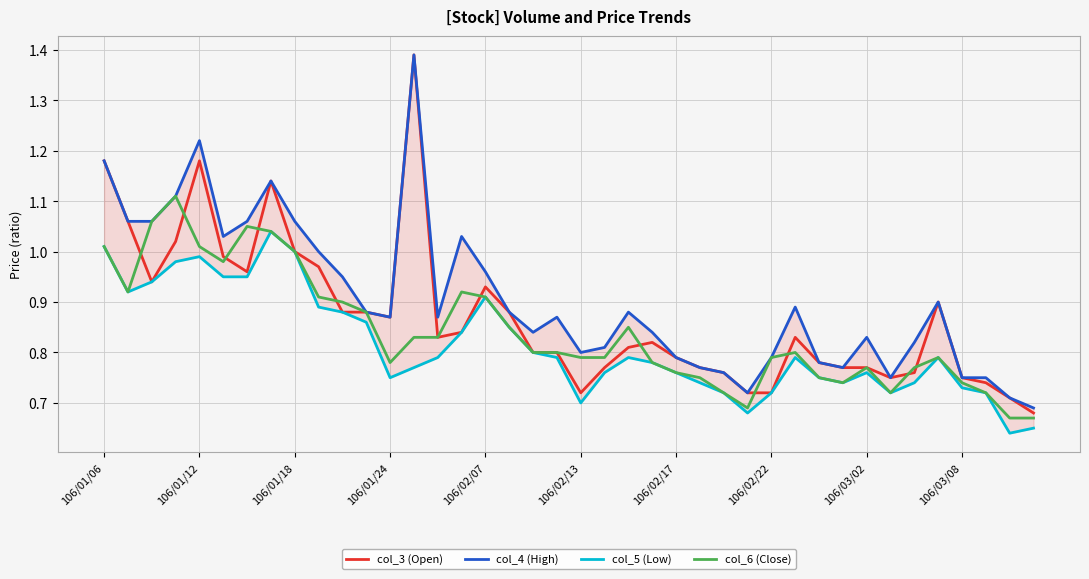

What position from the left is 106/01/12?

5